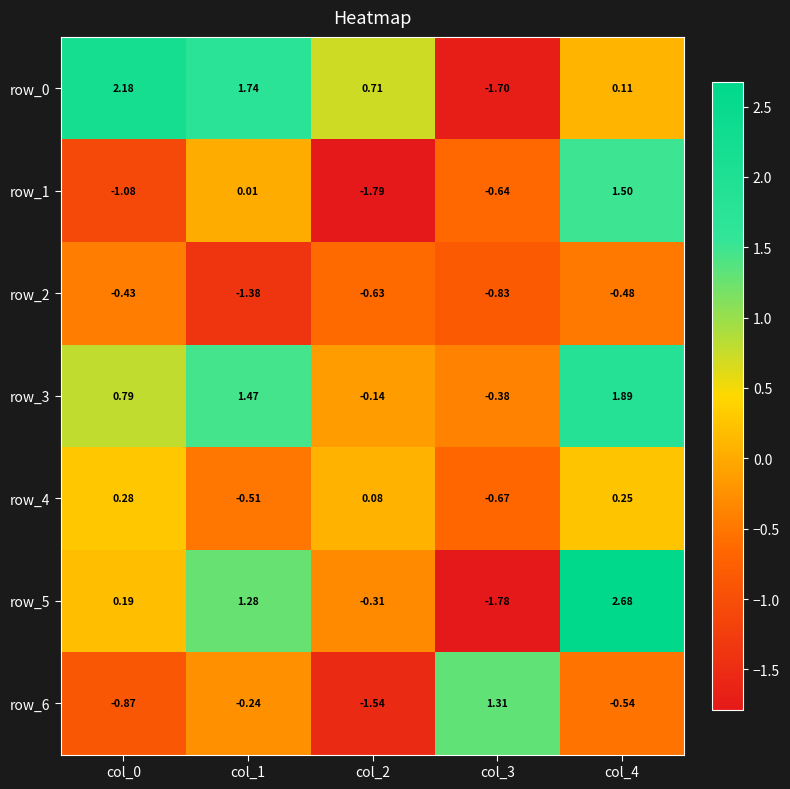

At which label does row_1 reach its peak?

col_4